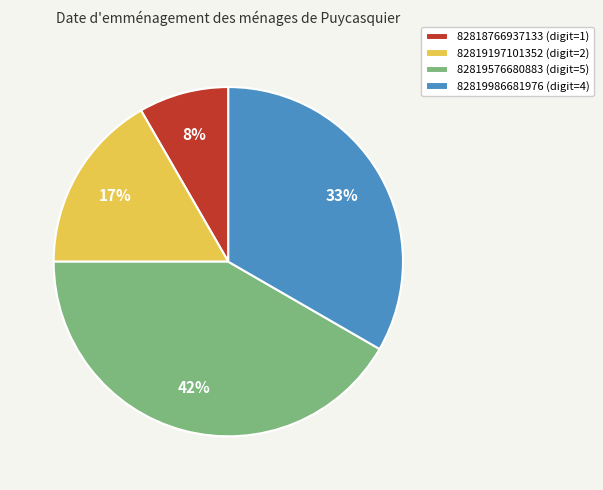

Which category has the biggest portion of the pie?

82819576680883